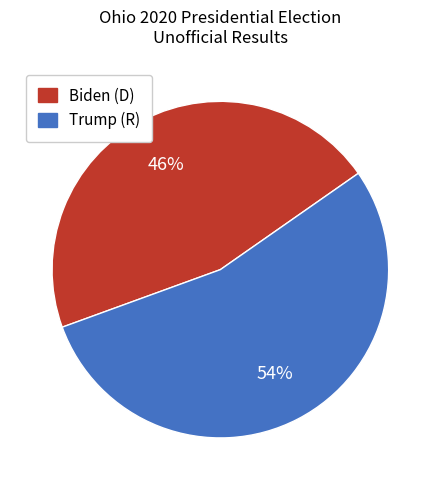

Is there any slice that represents more than half of the pie?

Yes